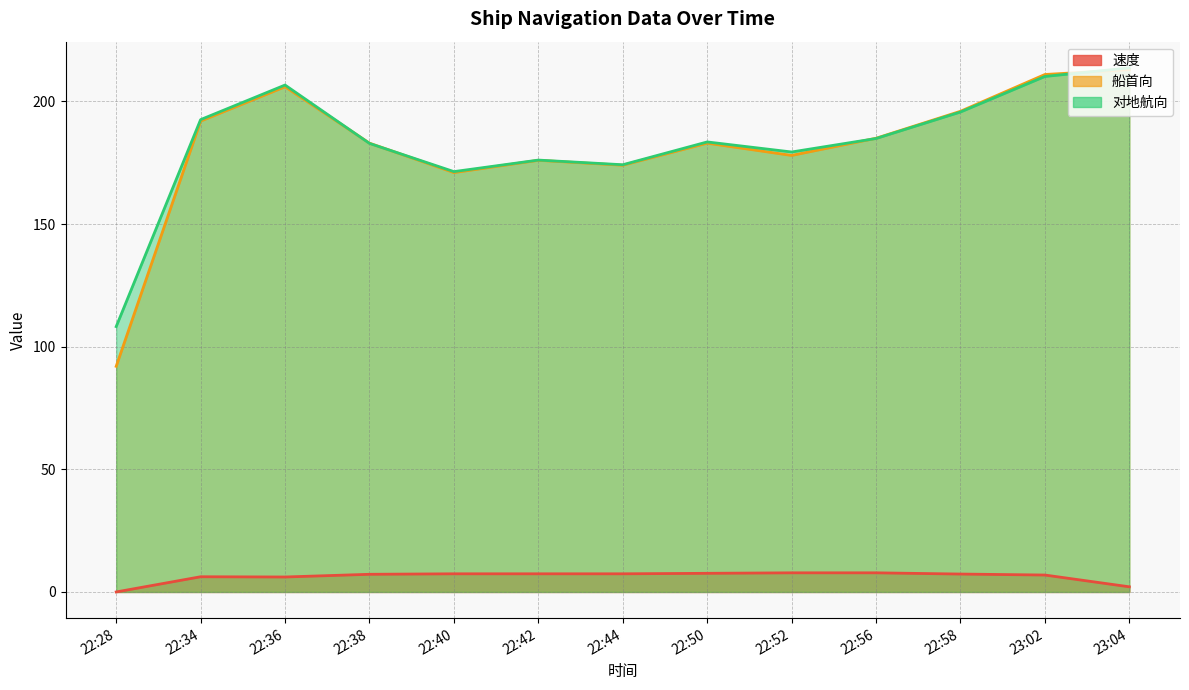

What position from the right is 23:04?

1